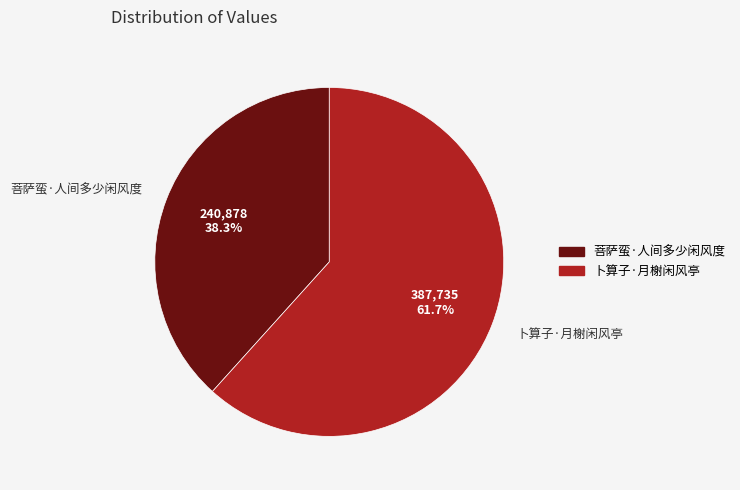

Rank the categories by value from highest to lowest.

卜算子·月榭闲风亭, 菩萨蛮·人间多少闲风度